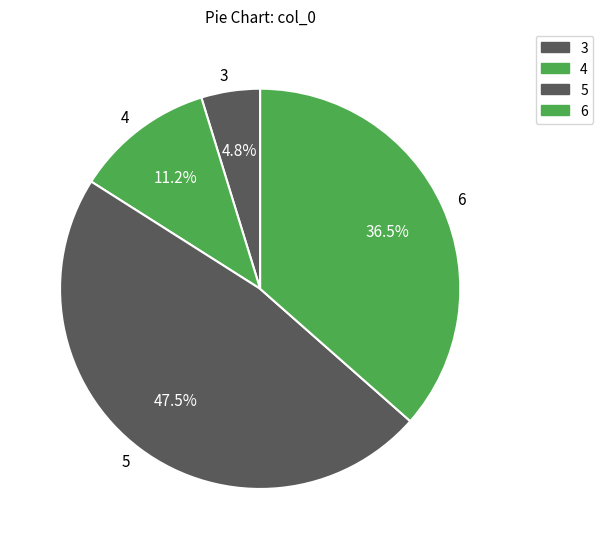

Combined, do 6 and 3 account for over 50%?

No